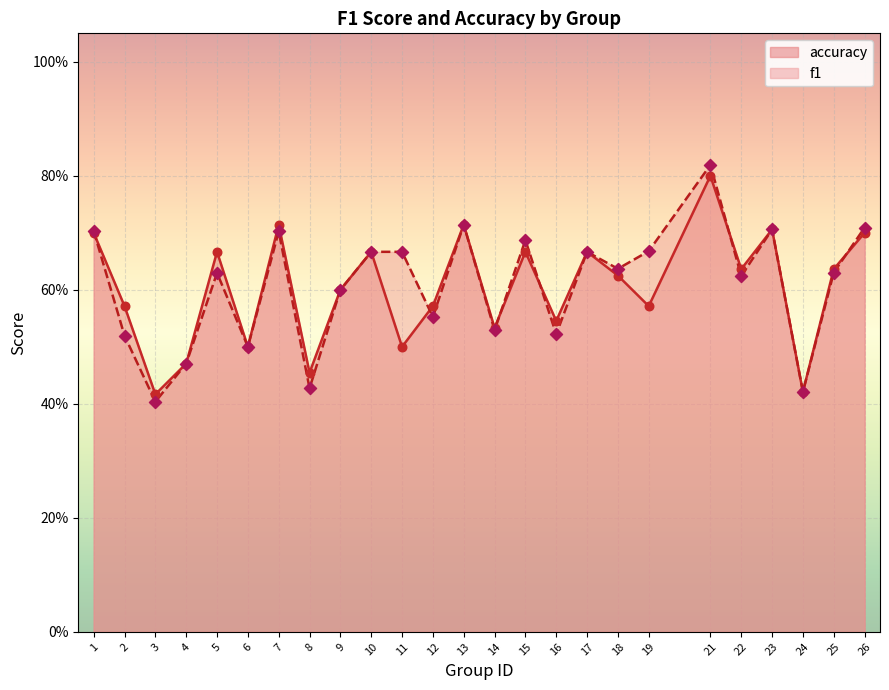

What is the total value across all series at 21?

1.6